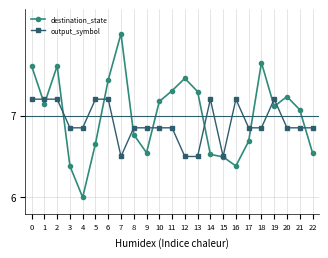

How many interior local peaks does the destination_state series have?

5